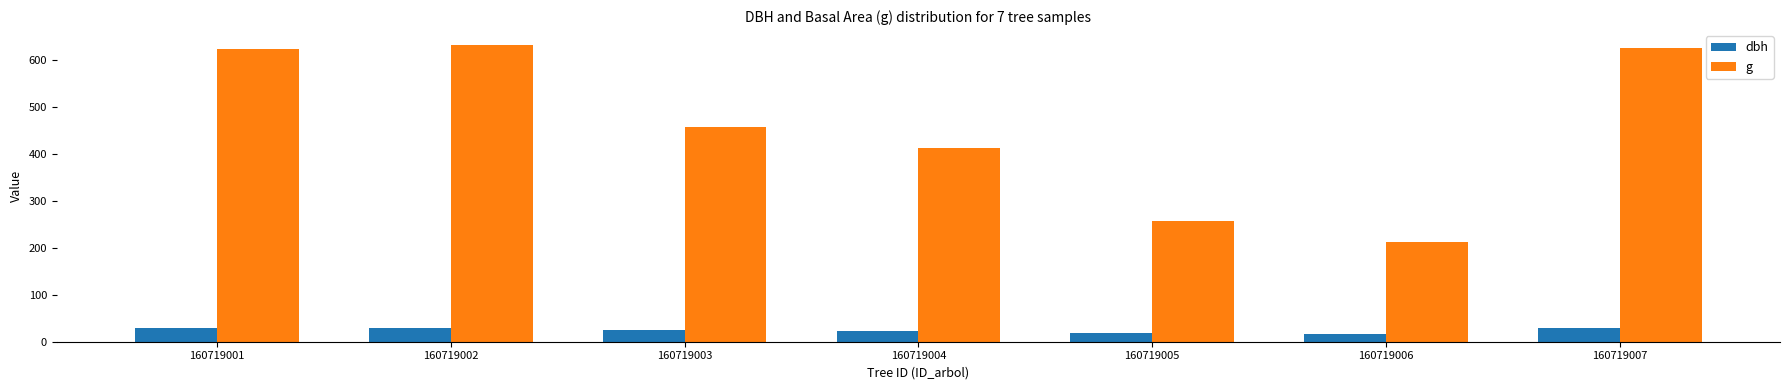

Which category has the highest value across all series?

160719002